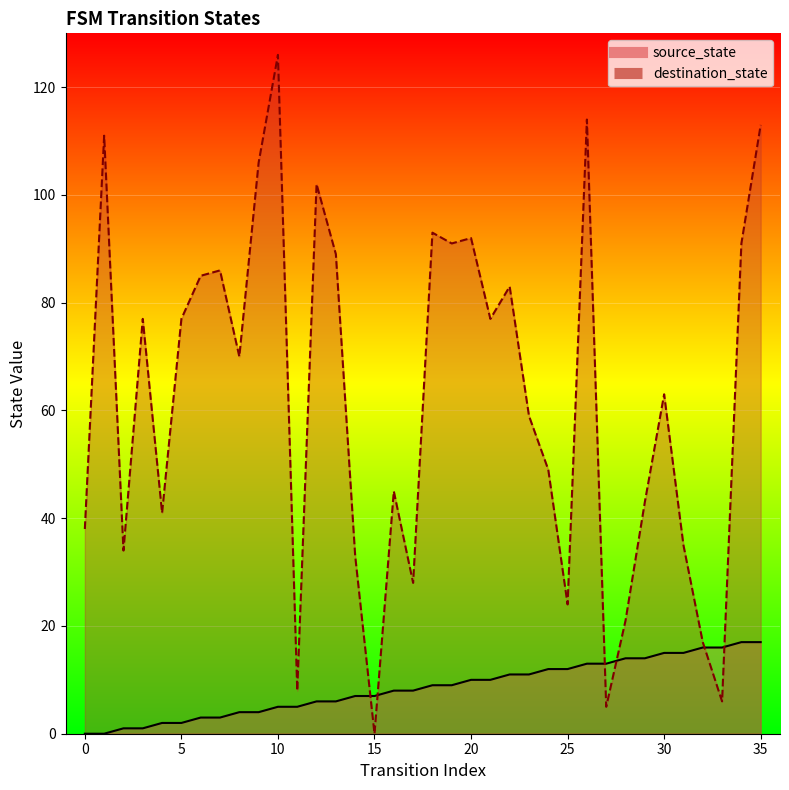

Does the chart display data point markers on the line(s)?

No